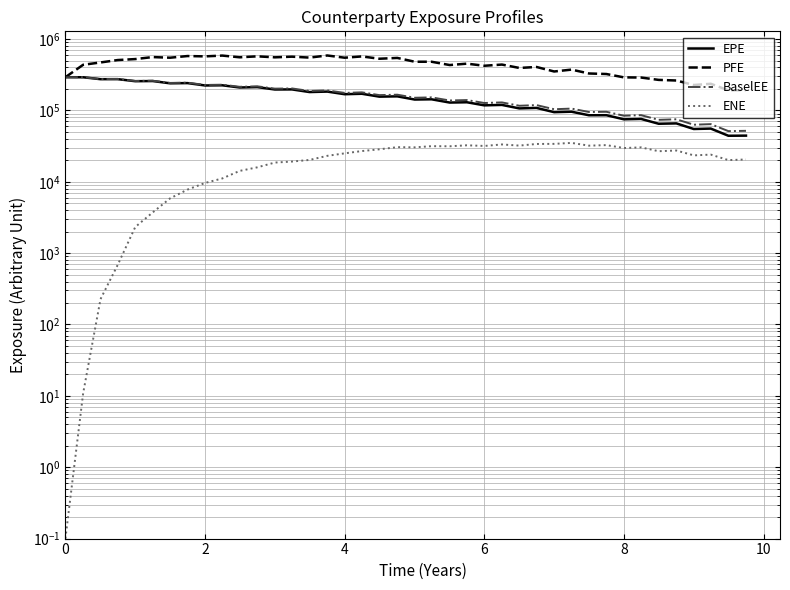

True or false: PFE and BaselEE intersect in this chart.

False